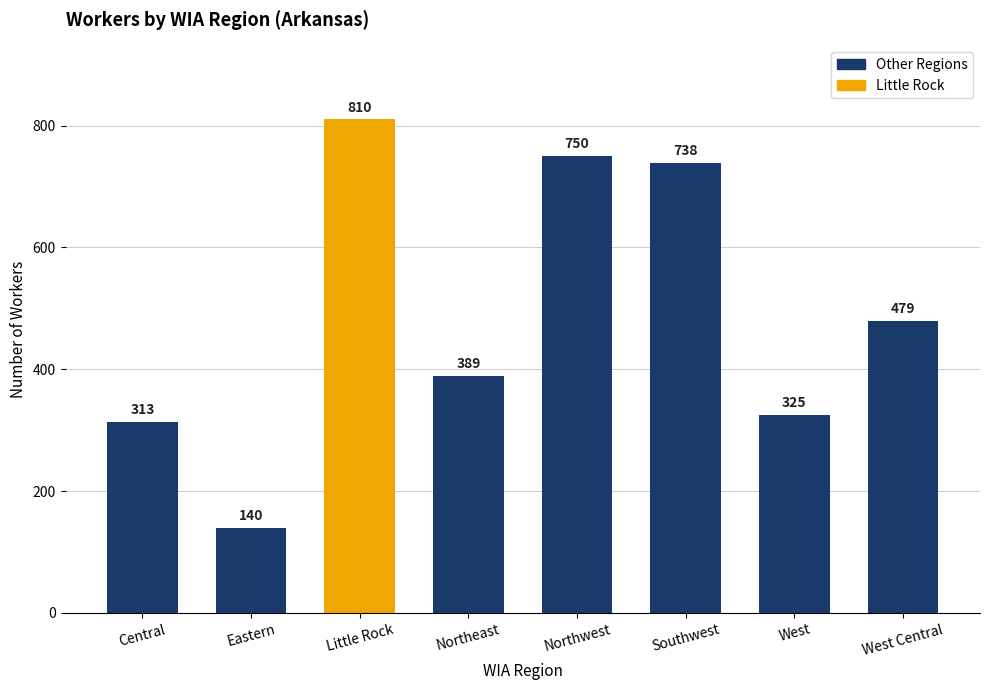

Between Central and Southwest, which is larger?

Southwest